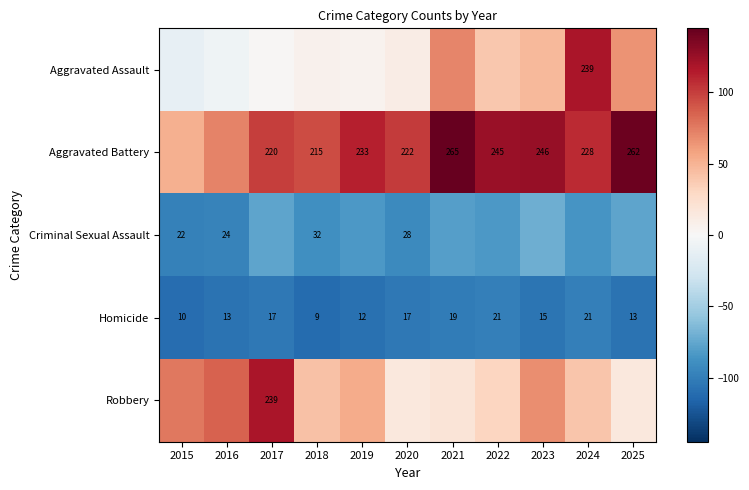

True or false: Criminal Sexual Assault has a value of -96.3 at 2016.

True